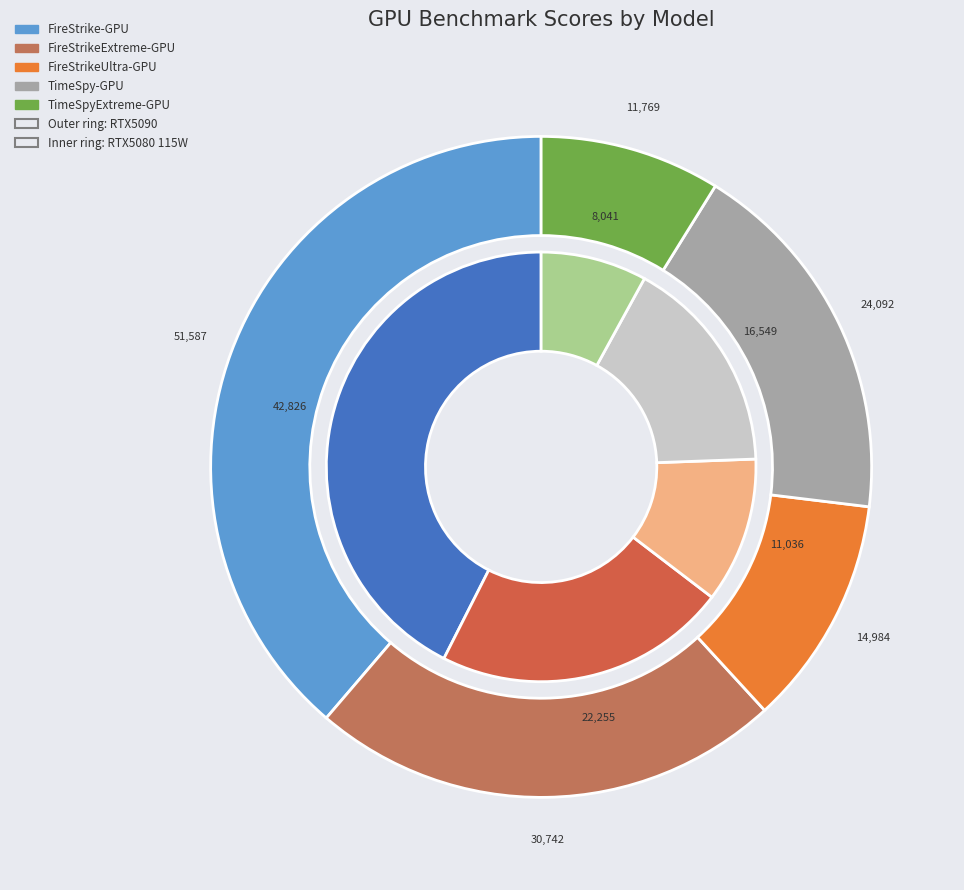

What percentage is NOT represented by GBT_AORUS MASTER 16_U9 275HX_RTX5090?

45.4%